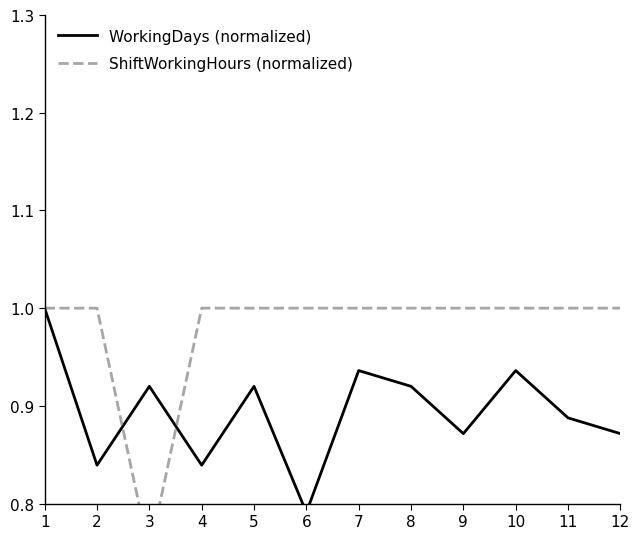

Reading right to left, extract all data points from this chart.

WorkingDays (normalized): 12=0.9	11=0.9	10=0.9	9=0.9	8=0.9	7=0.9	6=0.8	5=0.9	4=0.8	3=0.9	2=0.8	1=1.0
ShiftWorkingHours (normalized): 12=1.0	11=1.0	10=1.0	9=1.0	8=1.0	7=1.0	6=1.0	5=1.0	4=1.0	3=0.8	2=1.0	1=1.0